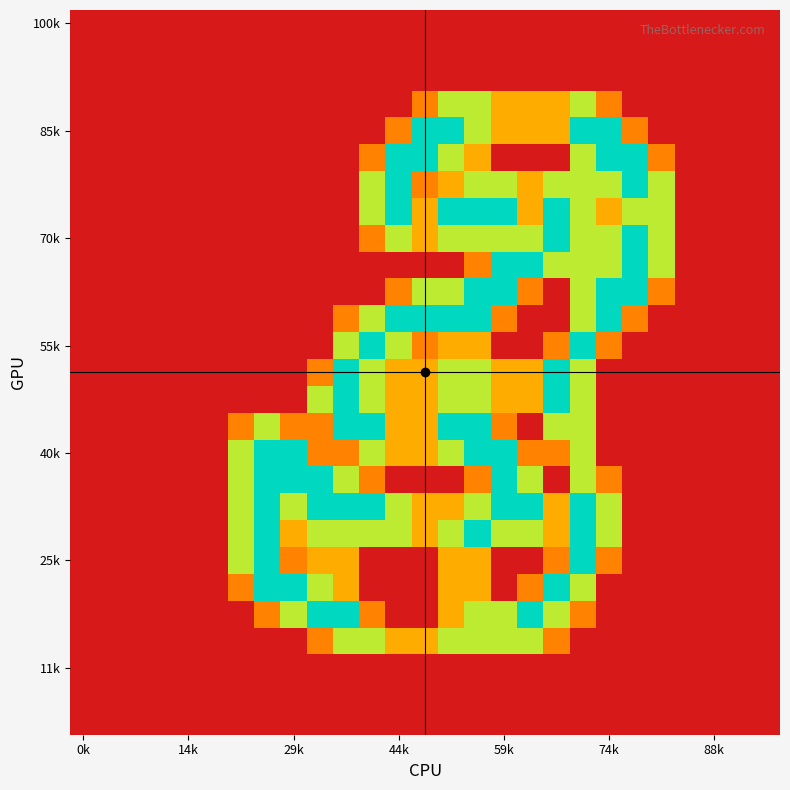

At which category is the sum across all series the highest?

19